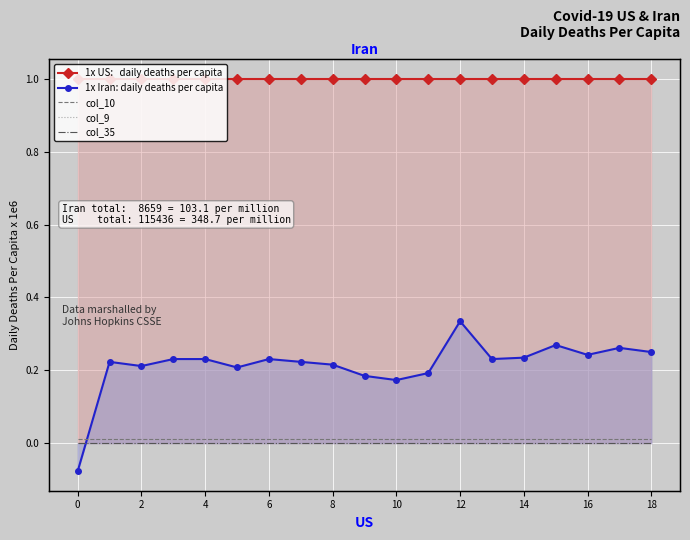

What is the value of the 1x Iran: daily deaths per capita point at the 8th from the left?

0.2